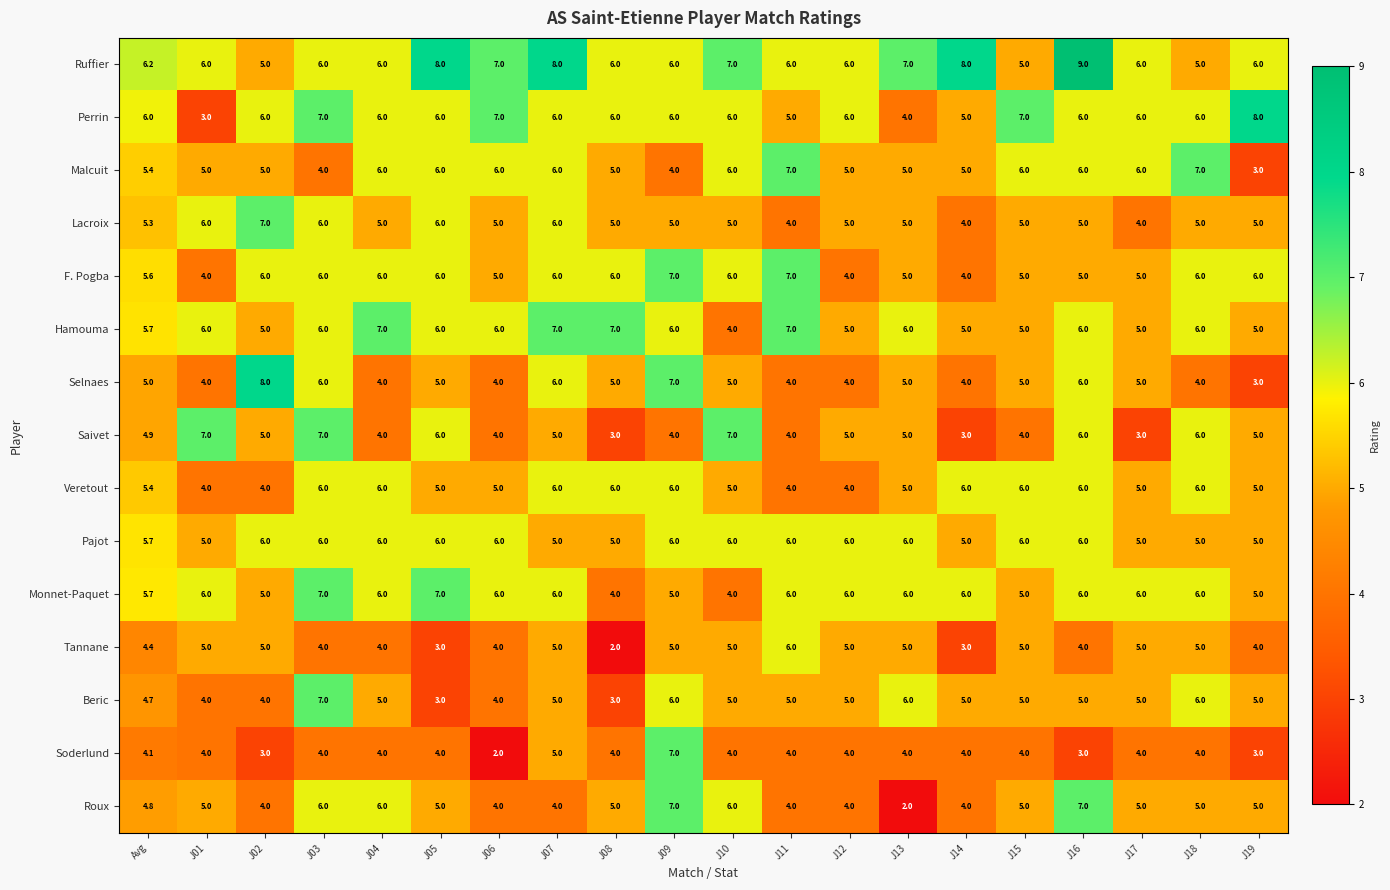

What is the sum of the F. Pogba values at J18 and J12?

10.0